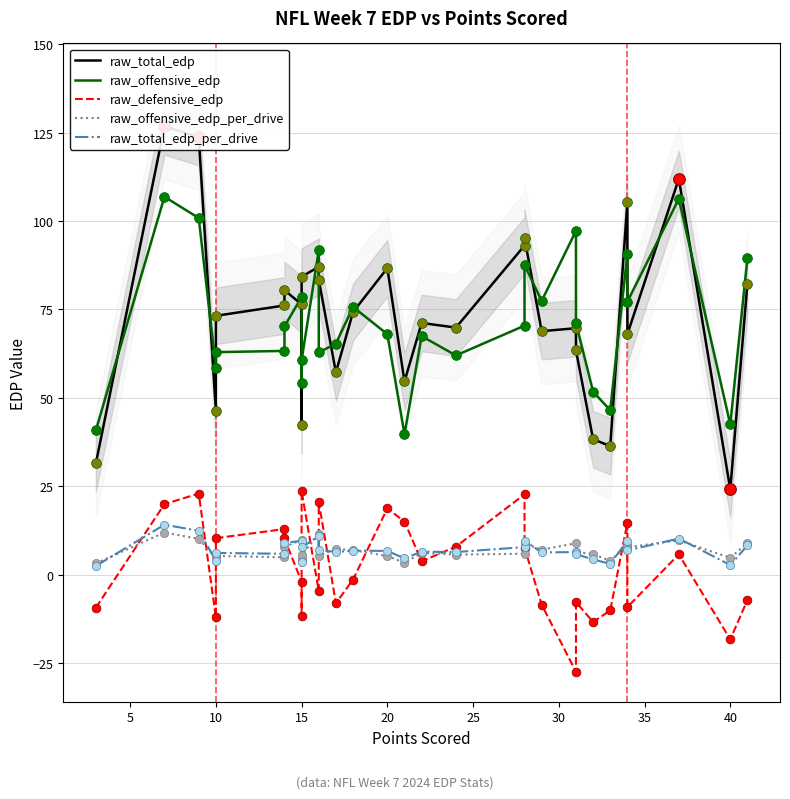

Which series contains the lowest Y value?

raw_defensive_edp